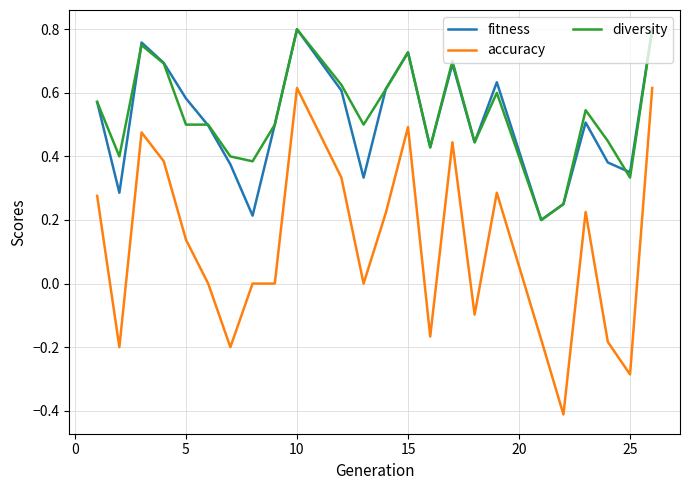

True or false: diversity and accuracy intersect in this chart.

False